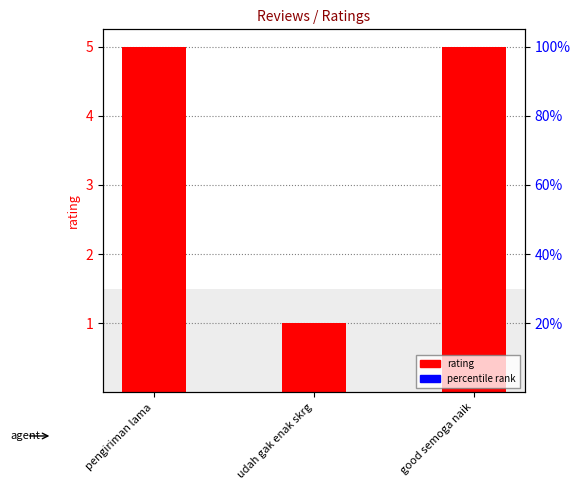

Count the values in the range 1 to 5.

3